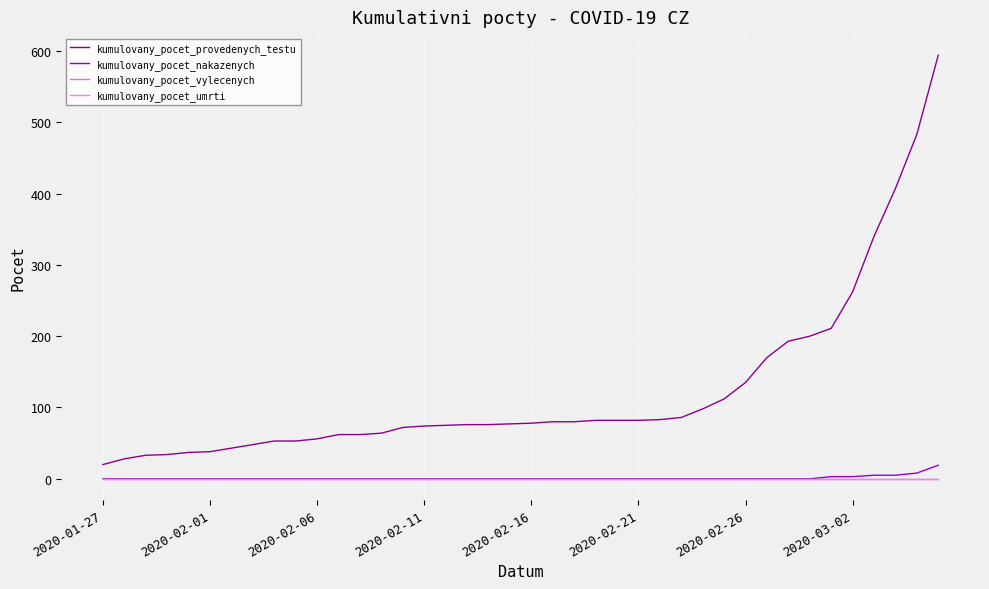

Does the chart have visible grid lines?

Yes